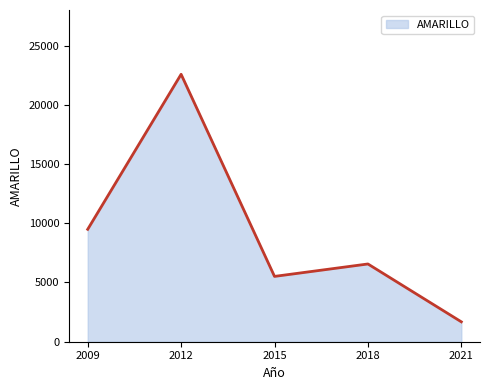

What is the value of the 3rd point from the left?

5514